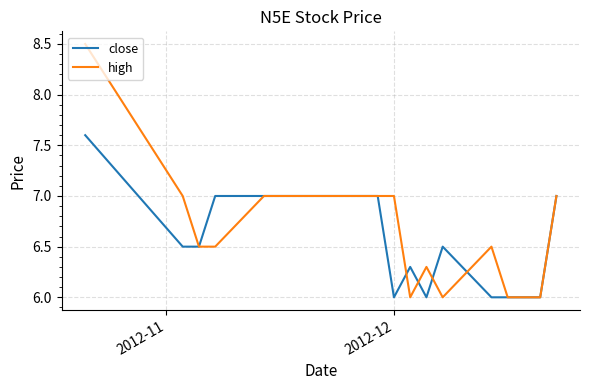

What is the difference between the maximum and minimum values in the high series?

2.5